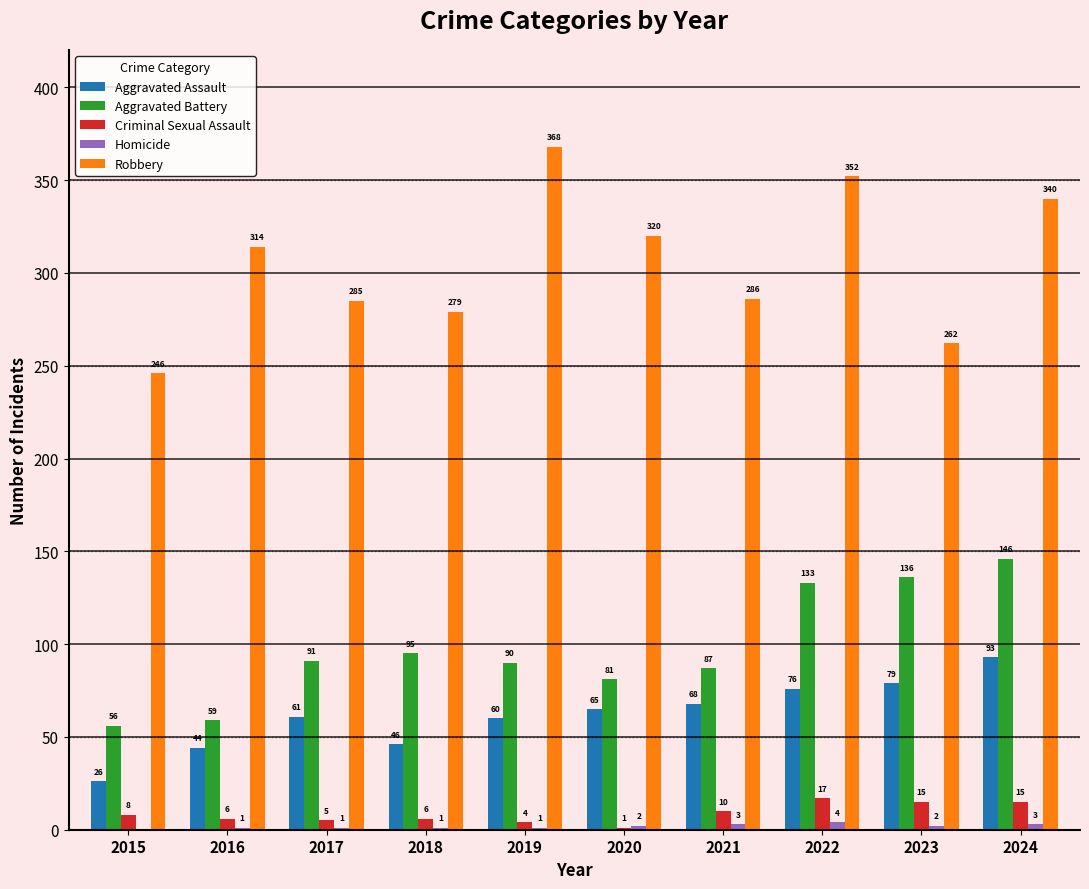

What is the maximum value for Criminal Sexual Assault?

17